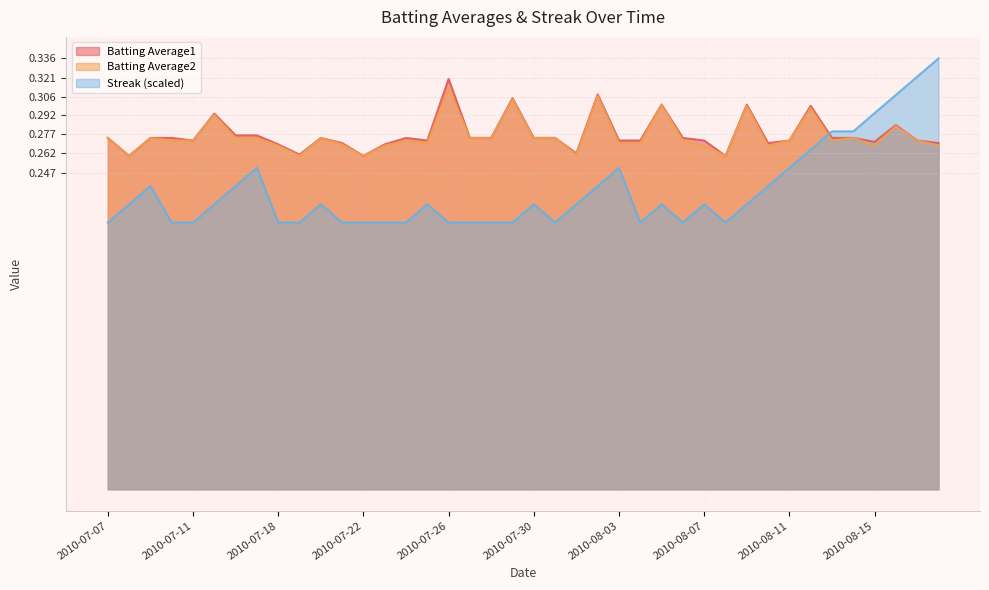

The Batting Average2 series shows 0.1 at 2010-08-09. True or false?

False